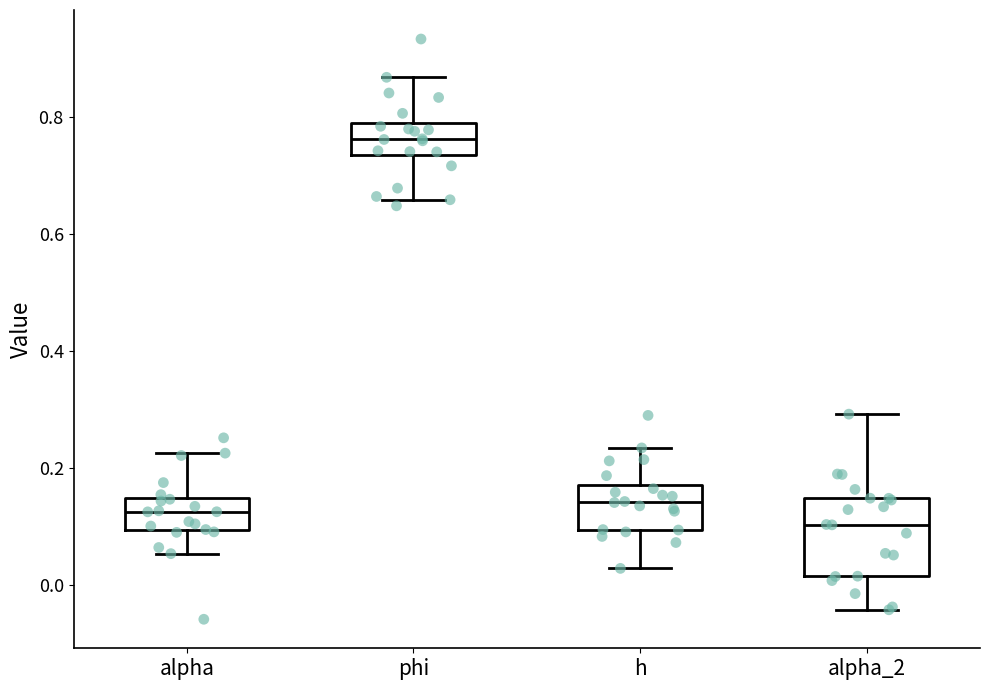

Comparing the boxes themselves (not the whiskers), which one is the tallest?

alpha_2